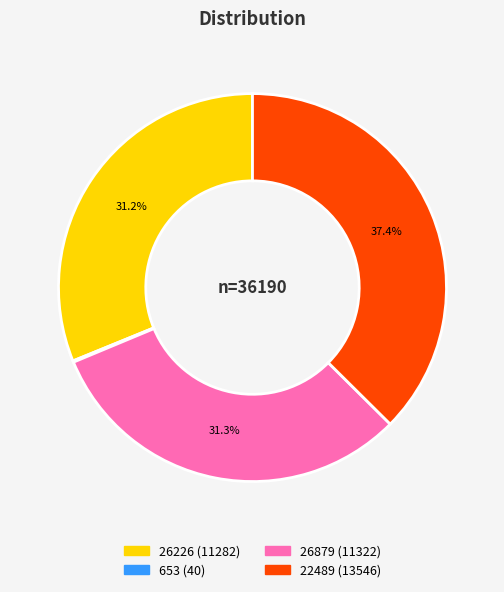

Combined, do 22489 and 26226 account for over 50%?

Yes